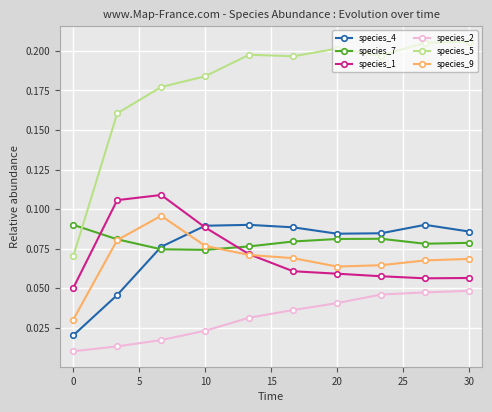

How many intersections are there between species_9 and species_4?

1